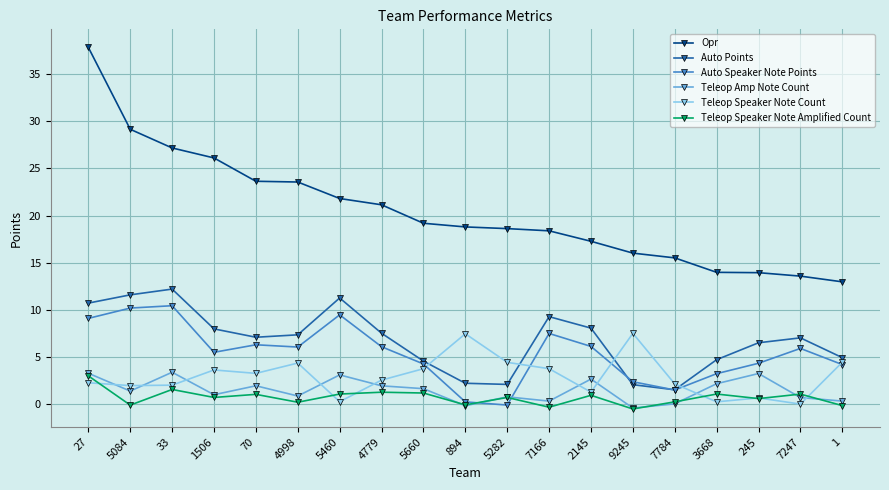

Rank the series by their maximum value, from highest to lowest.

Opr, Auto Points, Auto Speaker Note Points, Teleop Speaker Note Count, Teleop Amp Note Count, Teleop Speaker Note Amplified Count